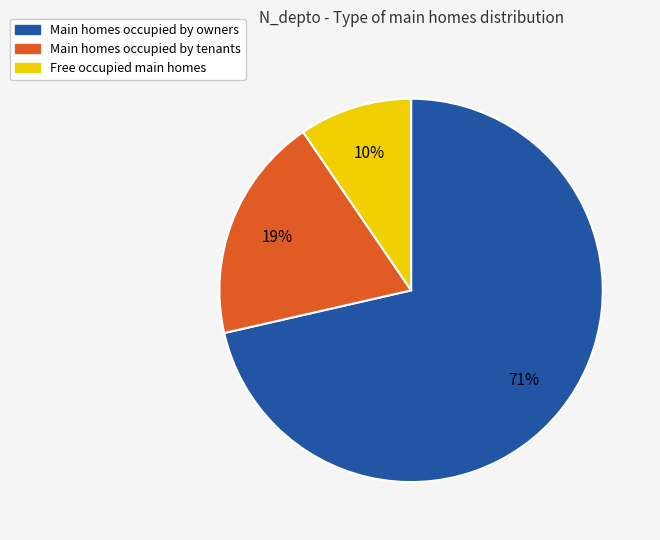

Is there a majority slice in this chart?

Yes